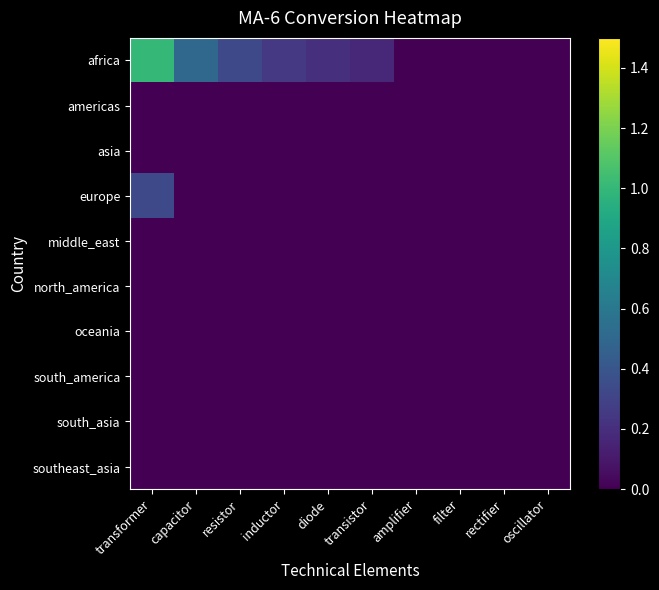

Between capacitor and resistor, which series saw the biggest shift?

africa